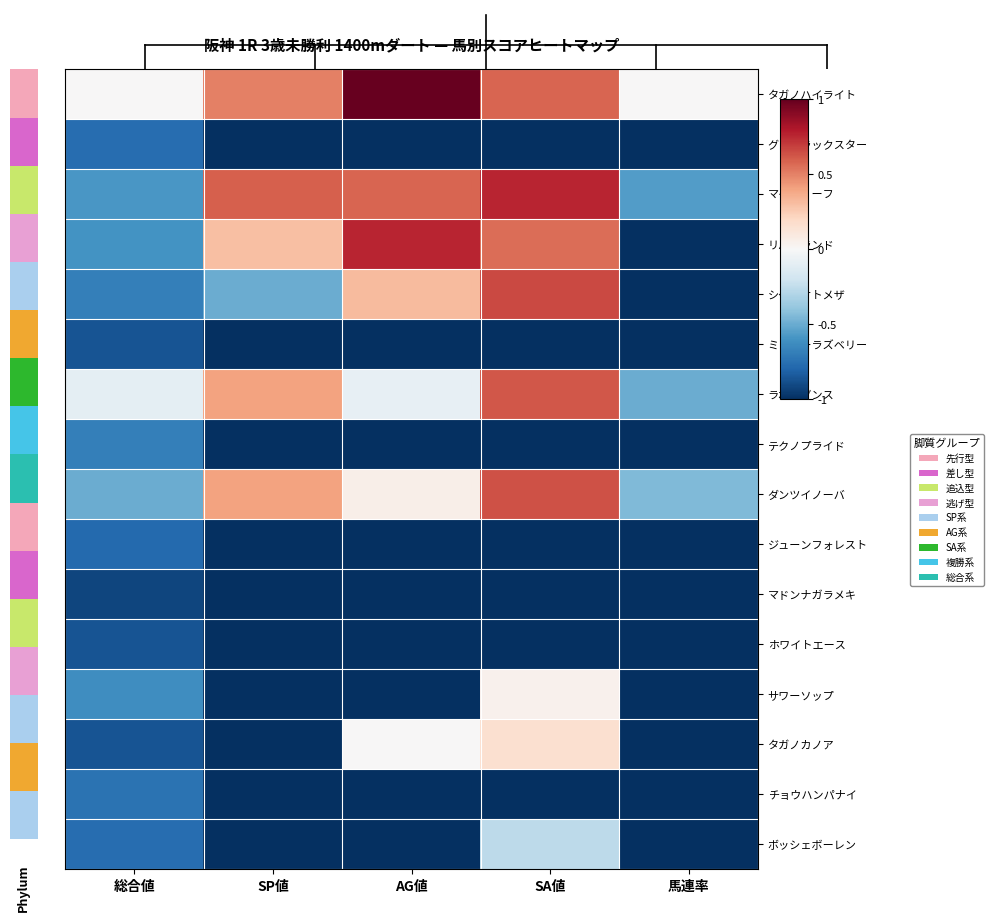

Which series has the largest range (max minus min)?

リバーランド